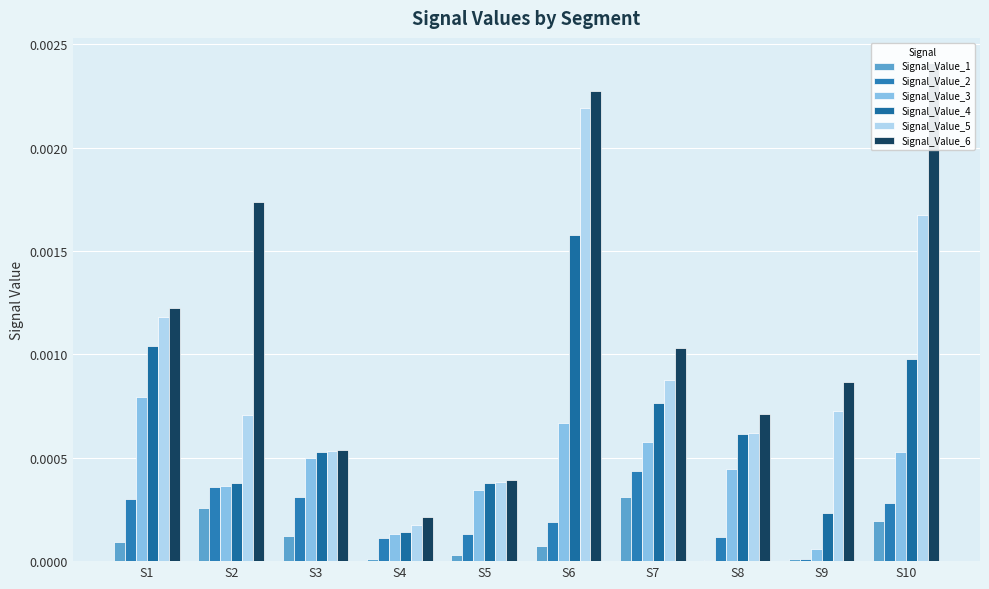

Which series has the widest spread of values?

Signal_Value_6